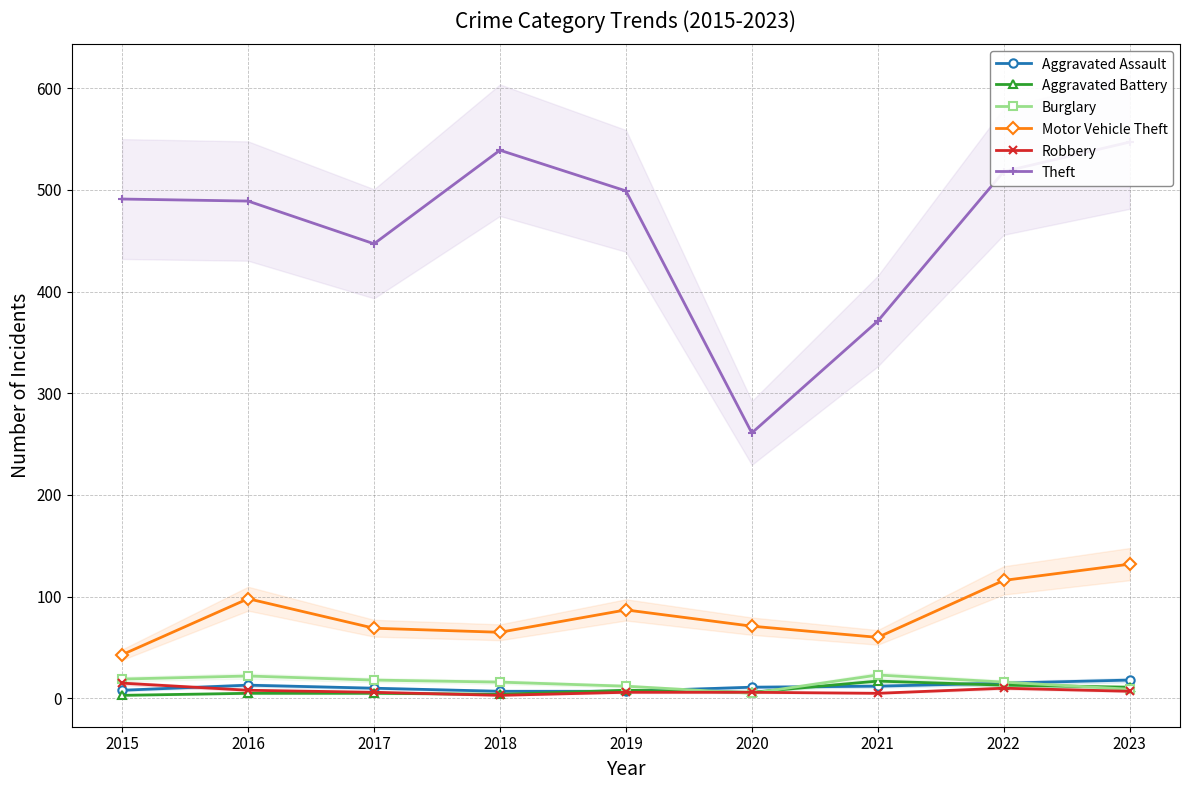

Reading left to right, extract all data points from this chart.

Aggravated Assault: 8	13	10	7	7	11	12	15	18
Aggravated Battery: 3	5	5	4	8	6	17	13	11
Burglary: 19	22	18	16	12	5	23	16	9
Motor Vehicle Theft: 43	98	69	65	87	71	60	116	132
Robbery: 15	8	6	3	6	6	5	10	7
Theft: 491	489	447	539	499	261	371	518	547